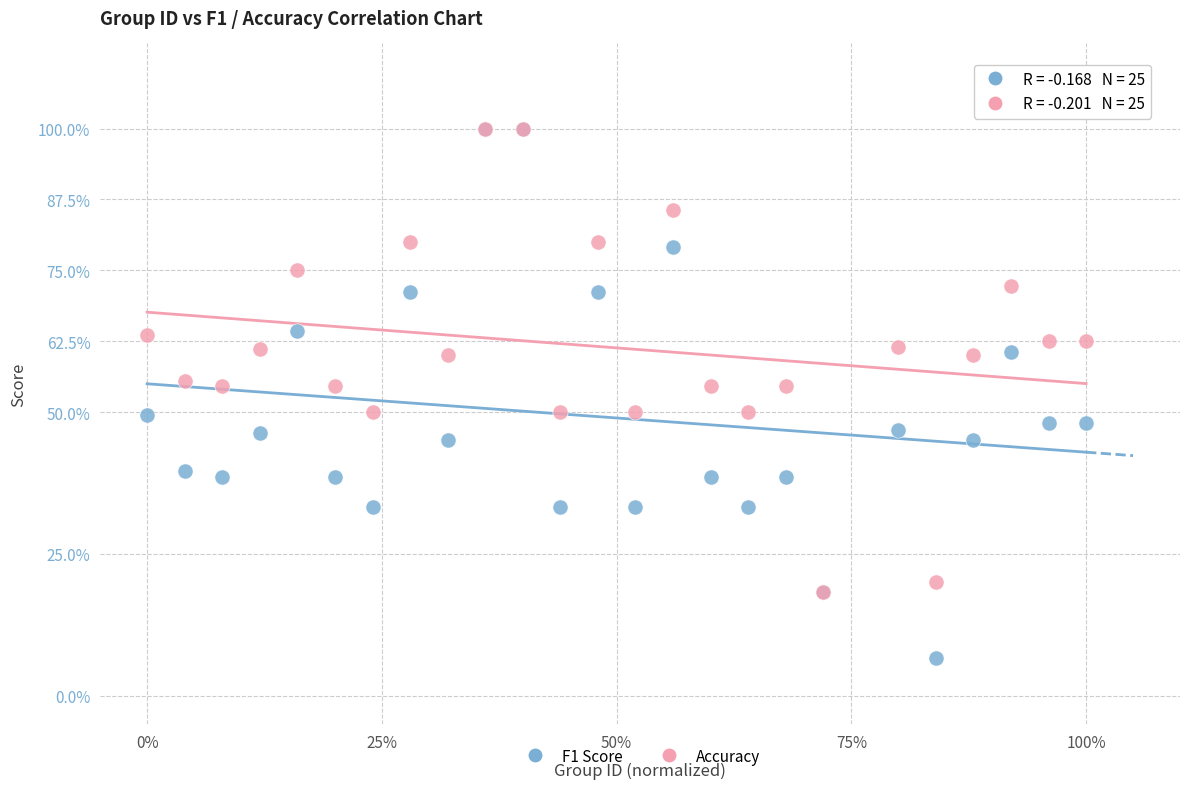

Which series has the widest spread of Y values?

F1 Score